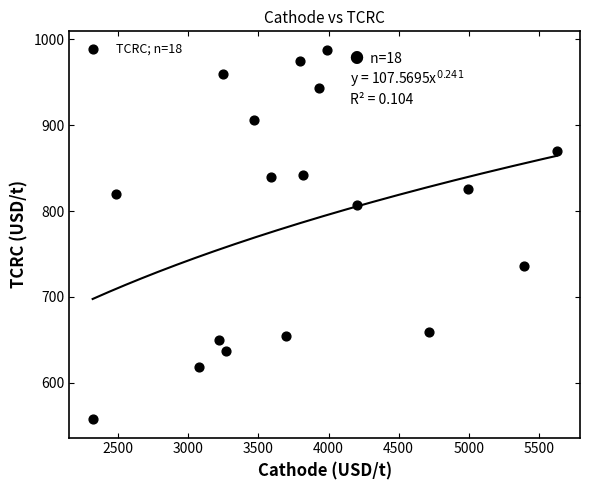

What is the range of Y values (max minus min)?

429.5